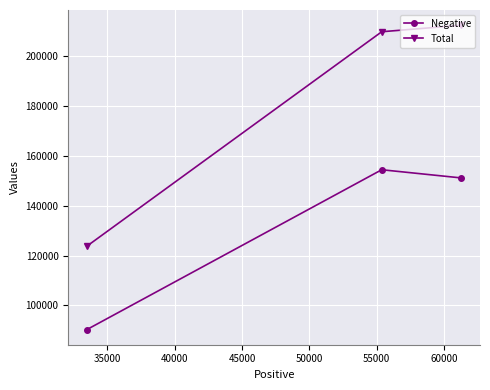

How many data points in Negative are above 151172?

1